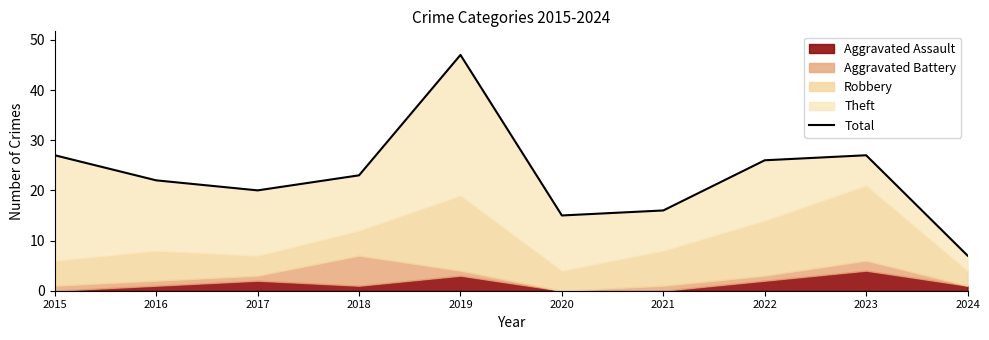

Read the value at 2023.

27